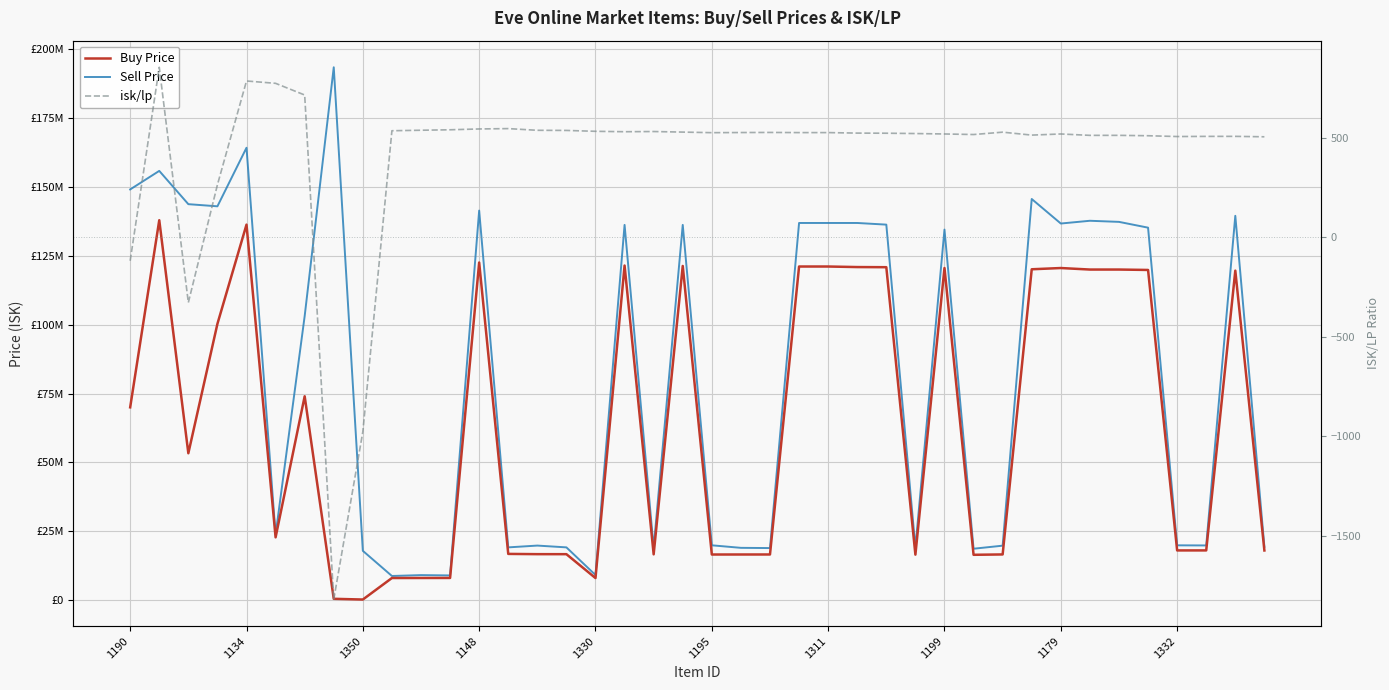

Is it true that isk/lp equals 545.7 at 13?

True